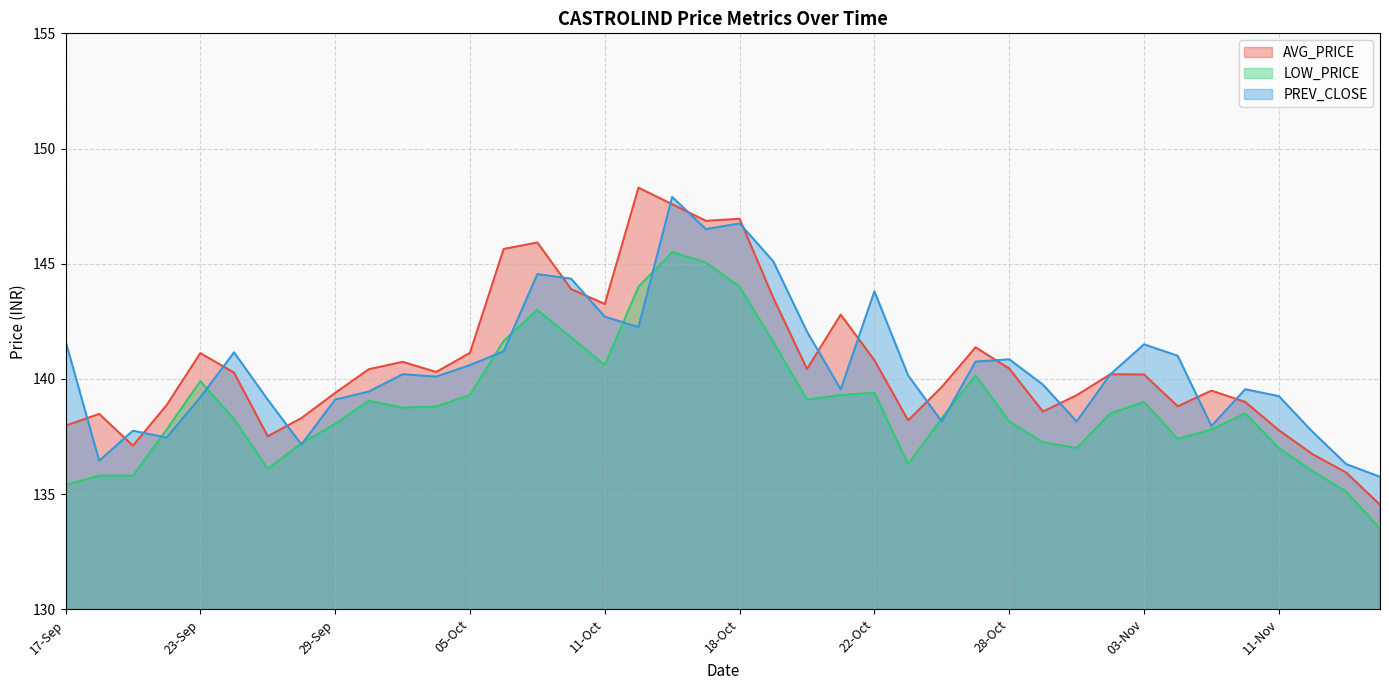

What is the difference between the highest and lowest values at 03-Nov?

2.5